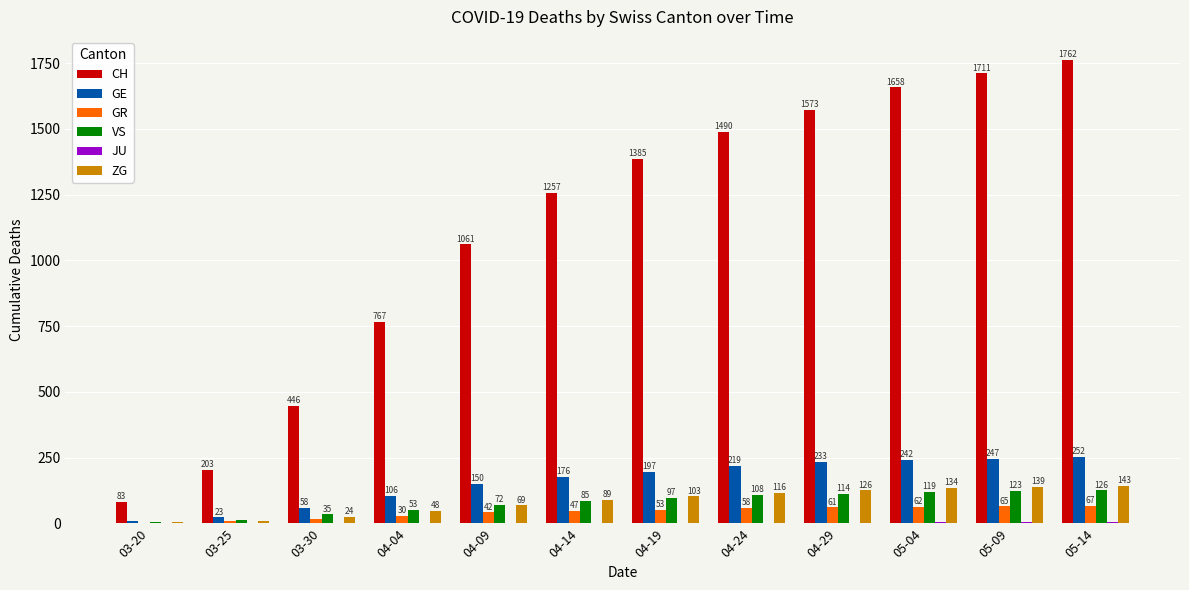

What is the total value across all series at 04-19?

1837